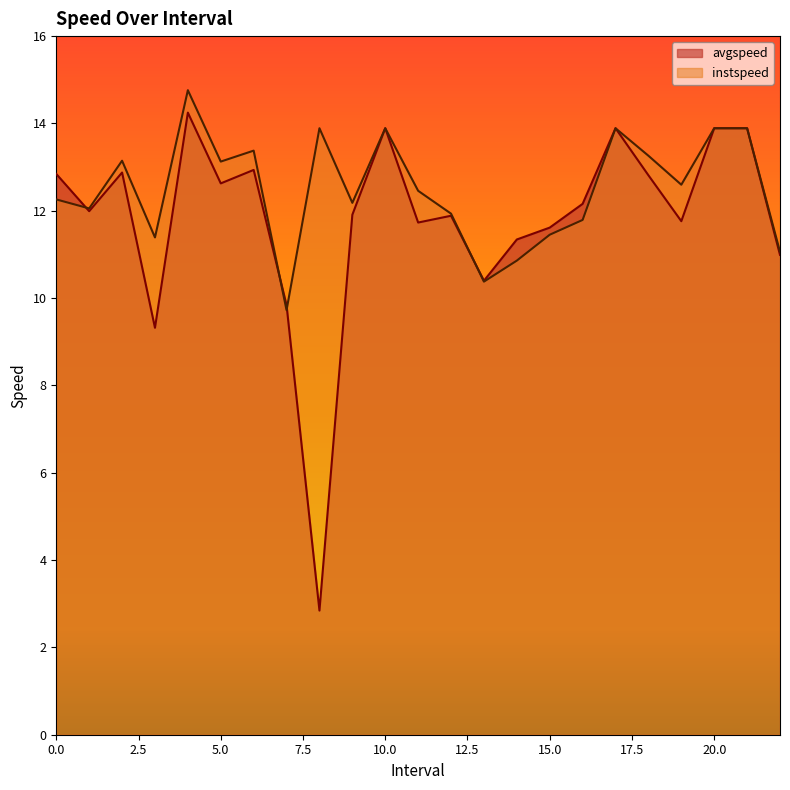

What is the label of the 22nd point from the right?

1.0